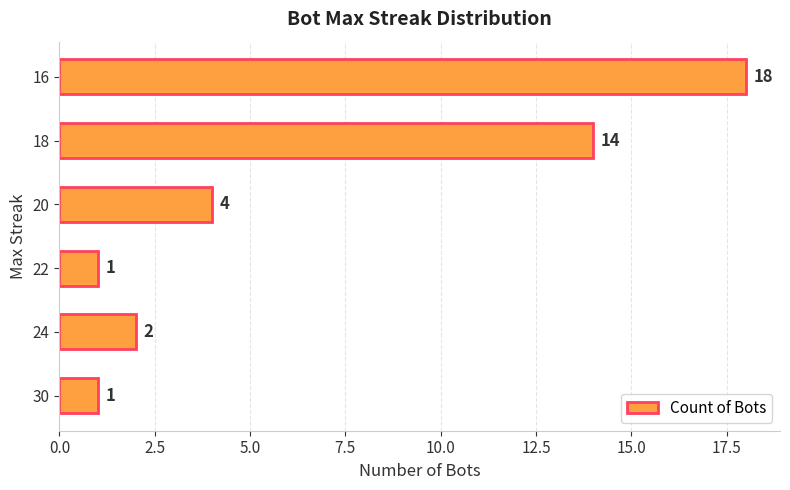

What is the change in value from 18 to 16?

+4